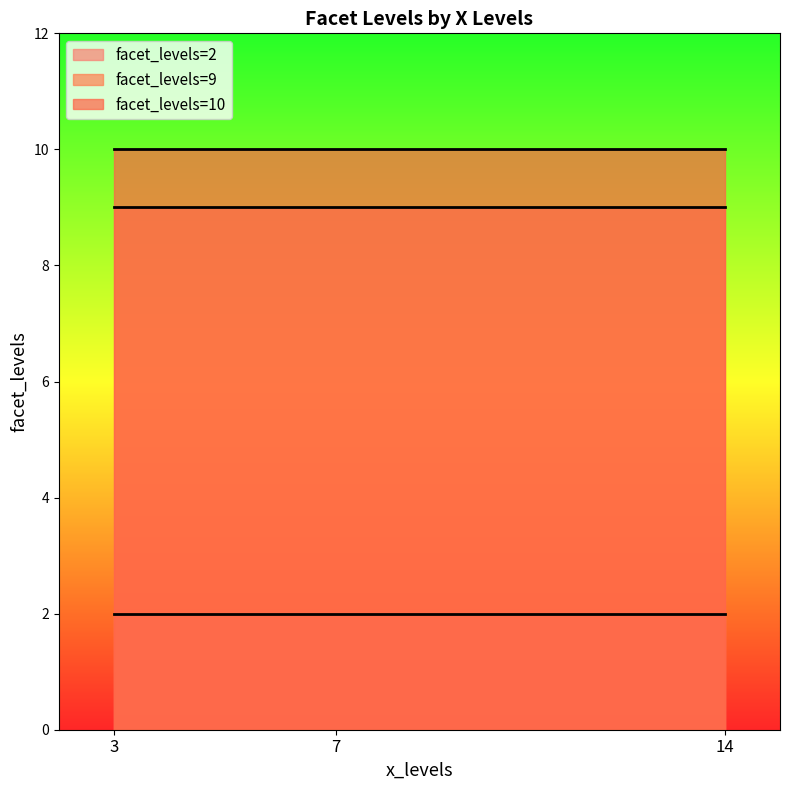

The chart shows a value of 15 at 3. True or false?

False